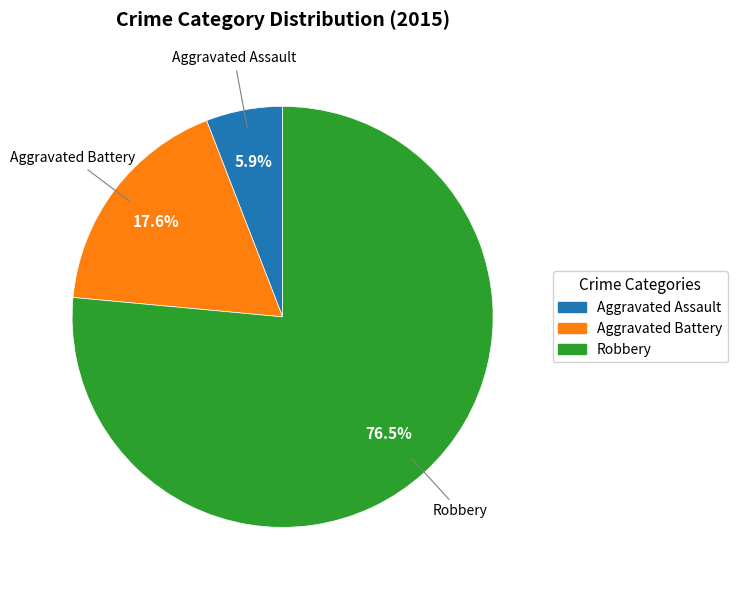

What percentage do Robbery and Aggravated Battery together represent?

94.1%